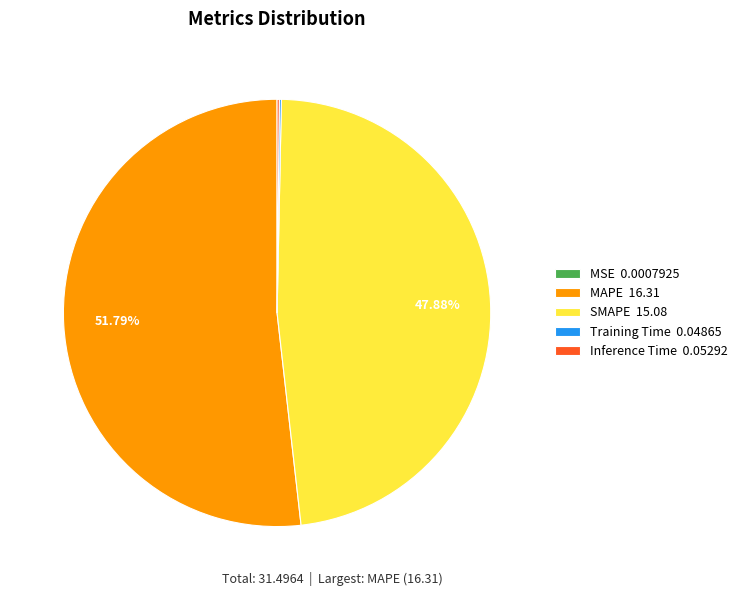

To the nearest percent, what is the combined percentage of SMAPE and MAPE?

100%